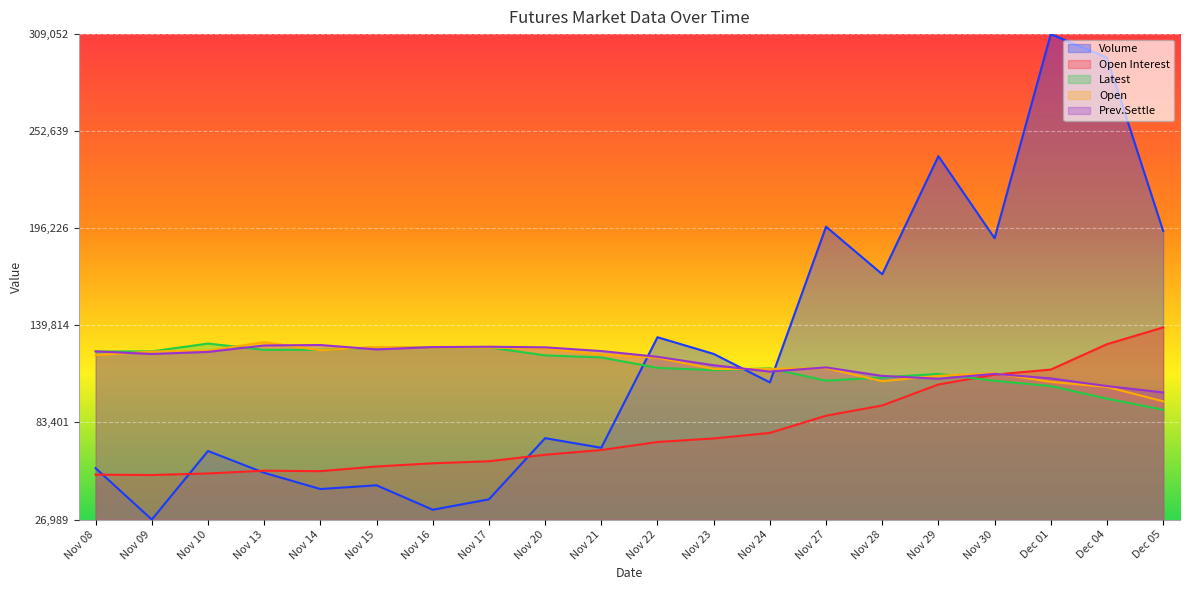

What position from the right is Nov 10?

18